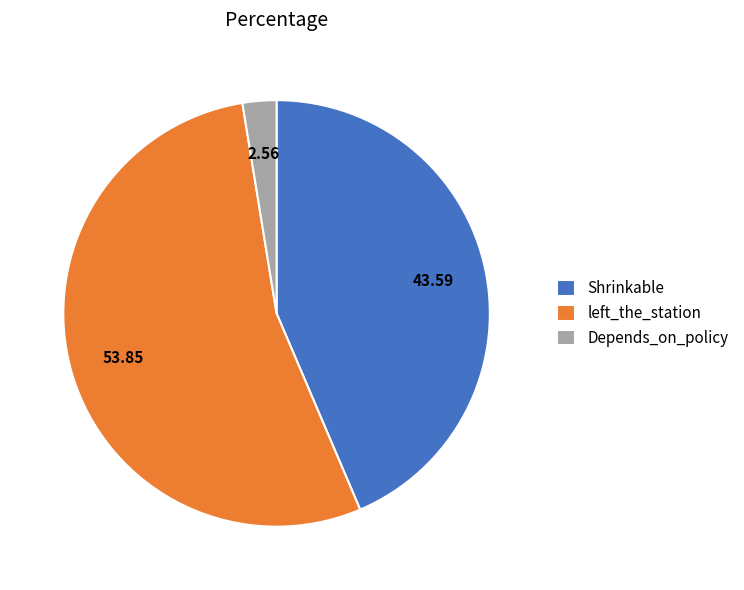

Is the sum of Shrinkable and left_the_station greater than half?

Yes